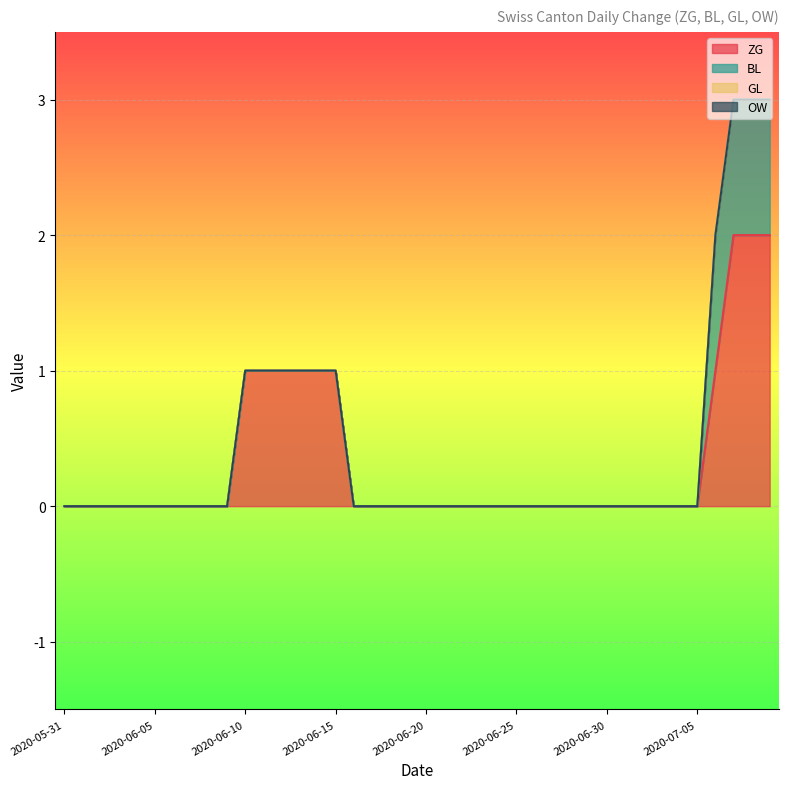

True or false: ZG and OW intersect in this chart.

False